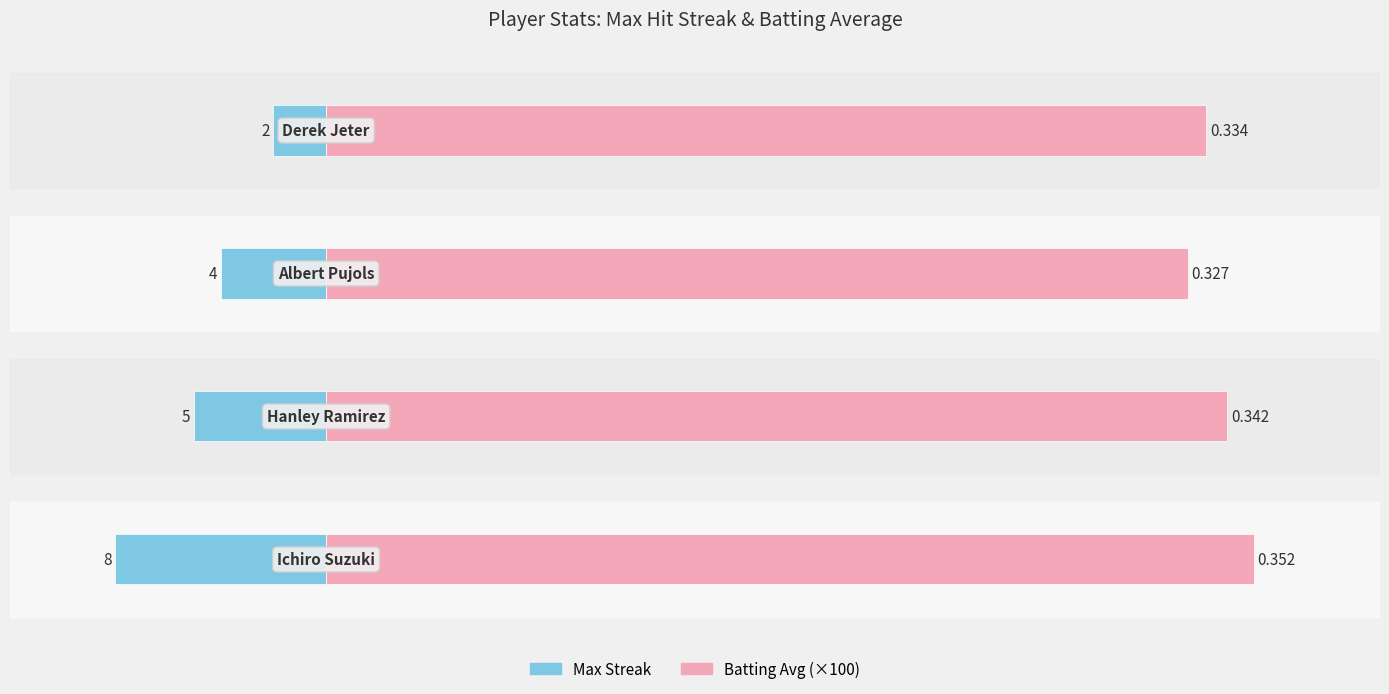

Reading left to right, list all the values displayed in this chart.

Max Streak: −20=-8.0	−10=-5.0	0=-4.0	10=-2.0
Batting Average (×100): −20=35.2	−10=34.2	0=32.7	10=33.4